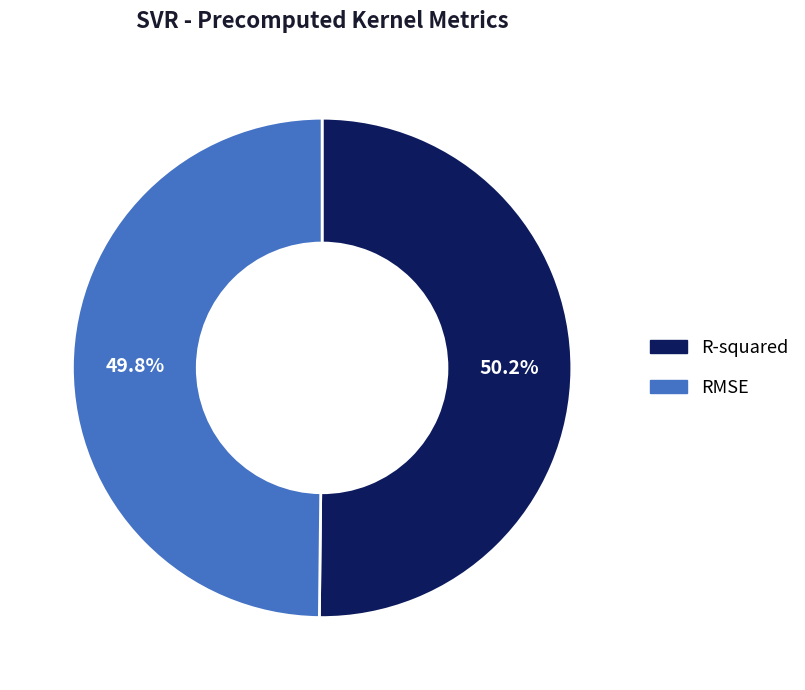

To the nearest percent, what percentage of the pie is R-squared?

50%